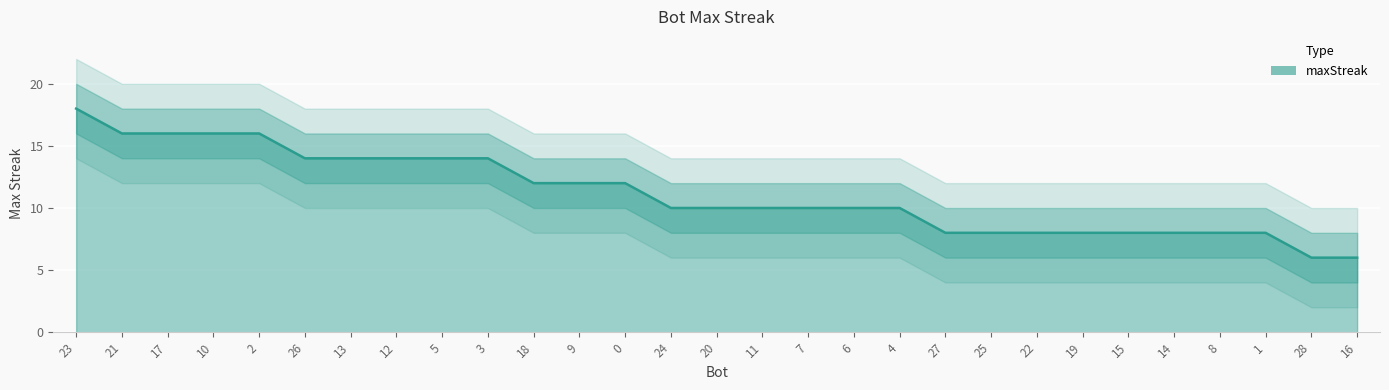

How many lines are shown in the chart?

1